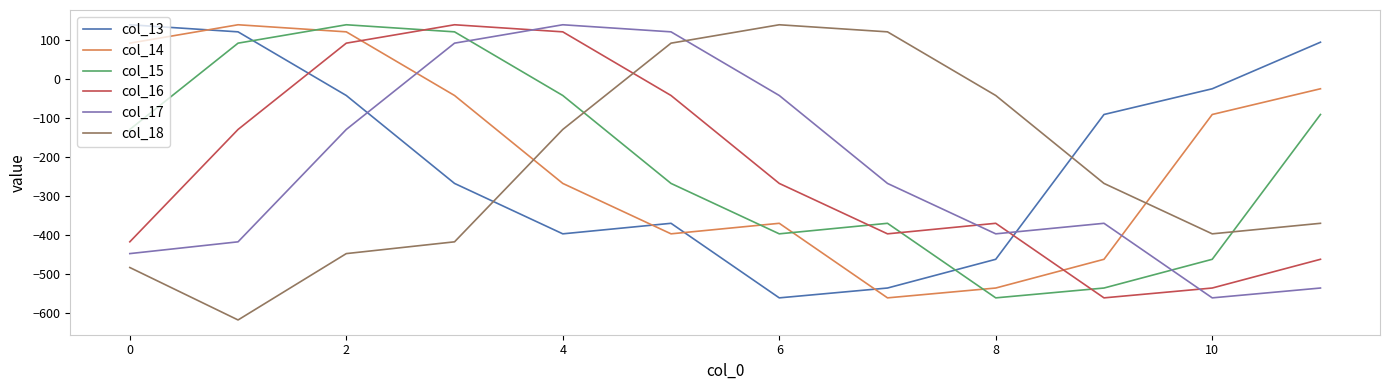

What is the difference between the maximum and minimum values in the col_18 series?

755.8